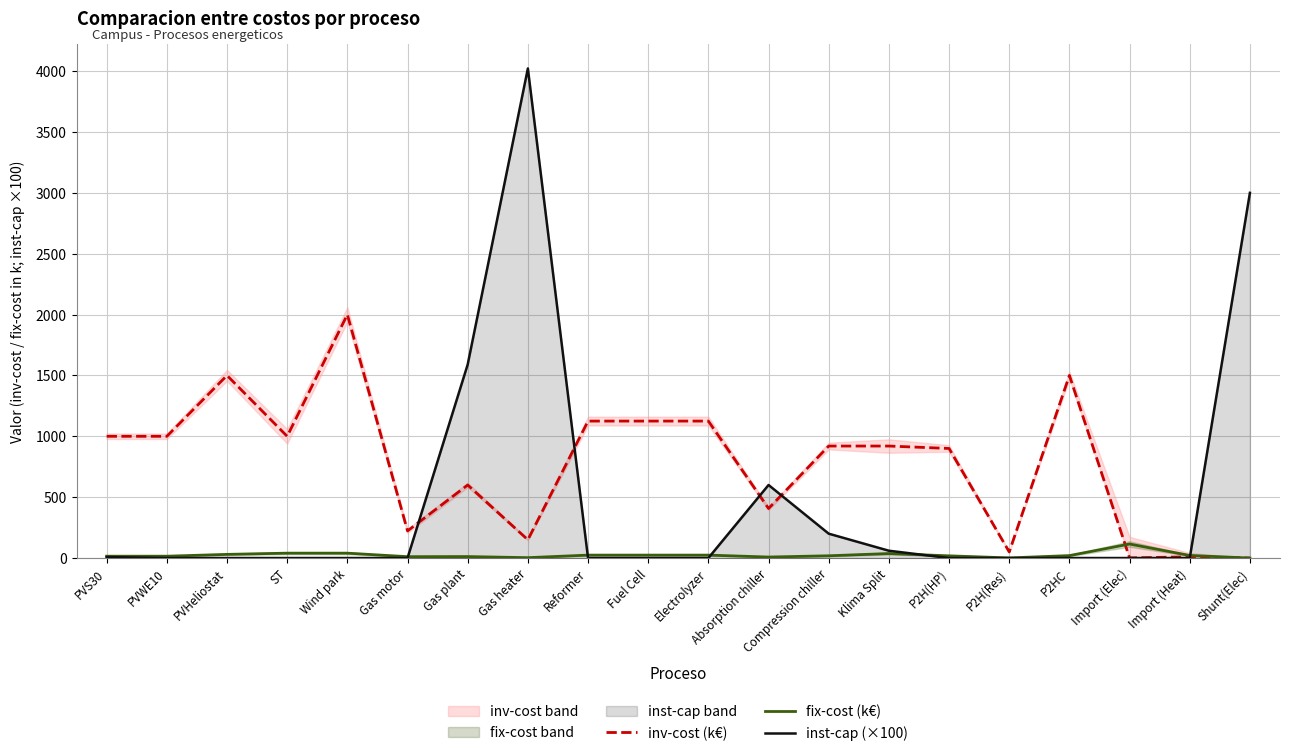

True or false: inv-cost (k€) and fix-cost (k€) intersect in this chart.

True